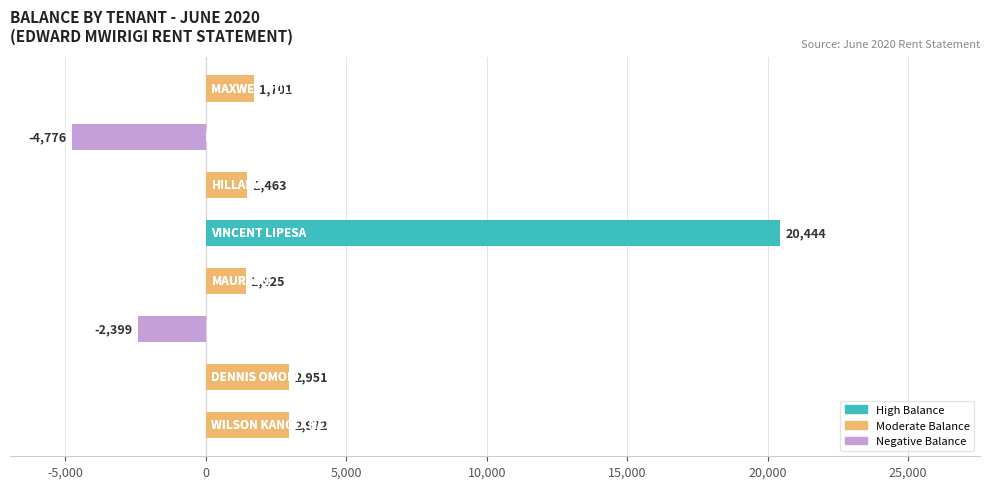

What is the average value?

2973